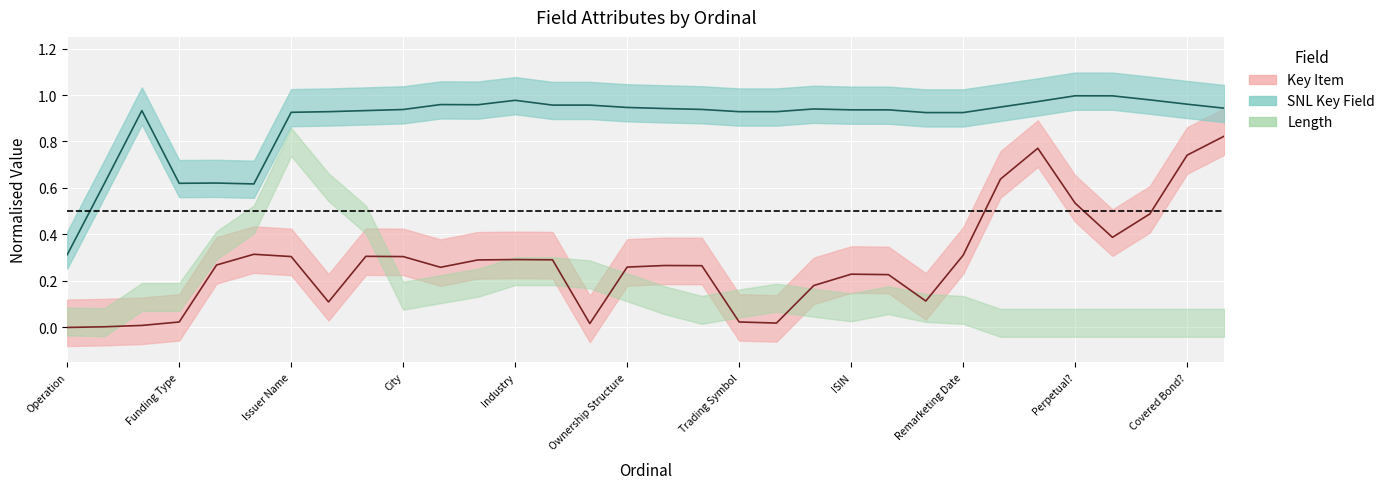

Which series has the widest spread of values?

Key Item (line)